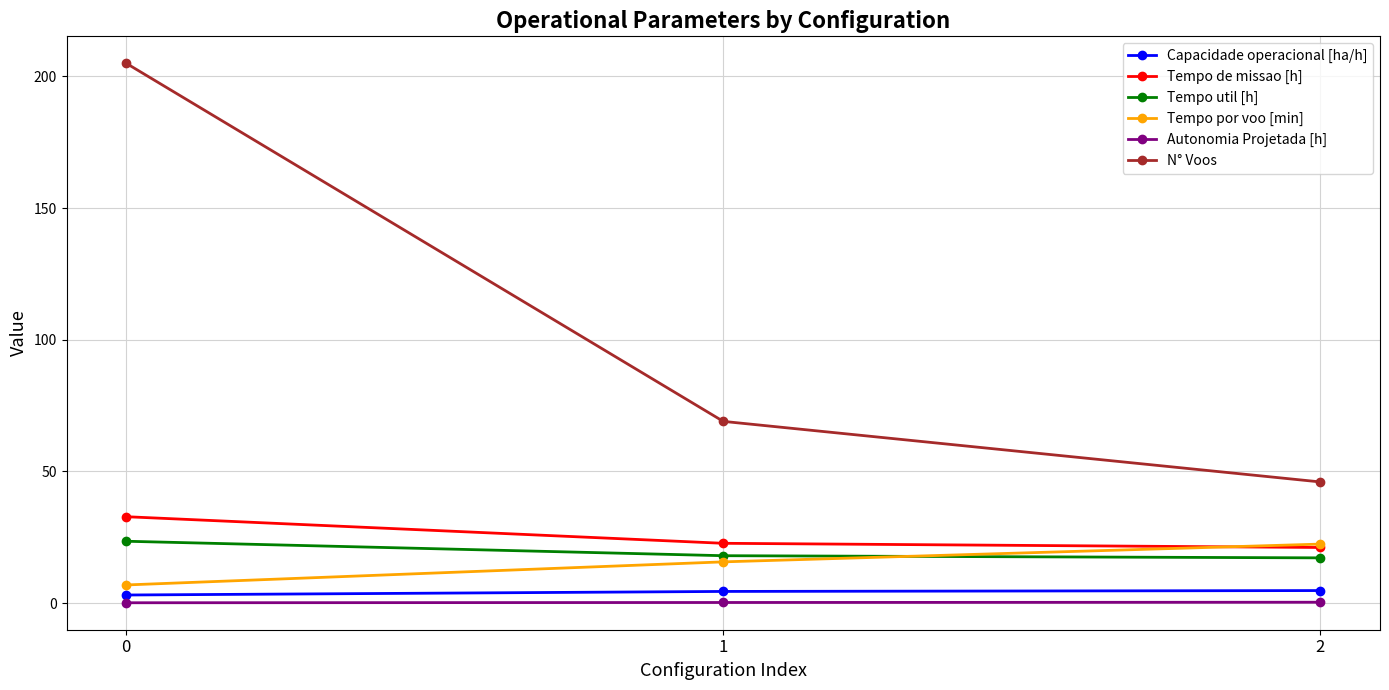

What is the spread (max minus min) of values at 2?

45.7